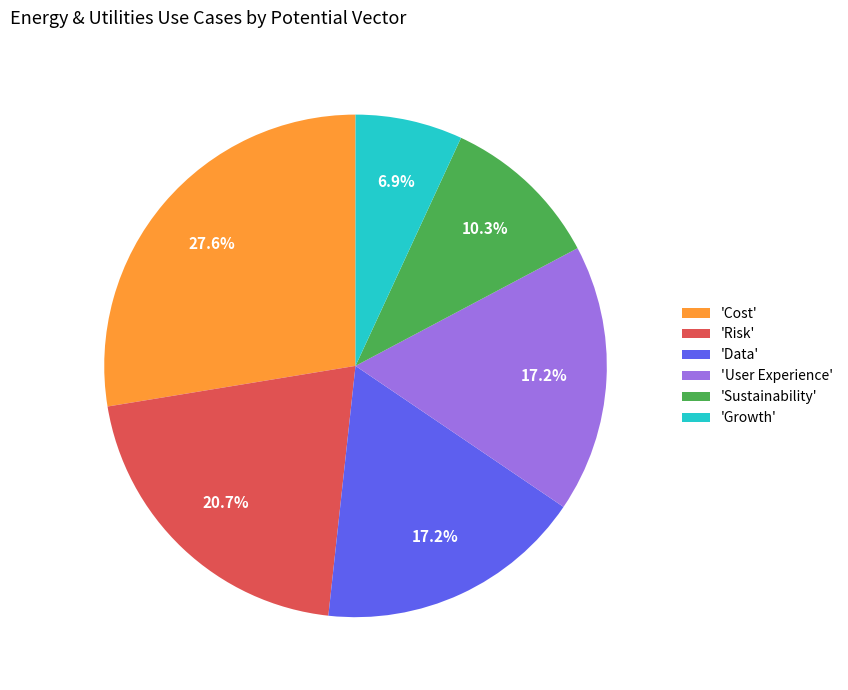

Is there any slice that represents more than half of the pie?

No